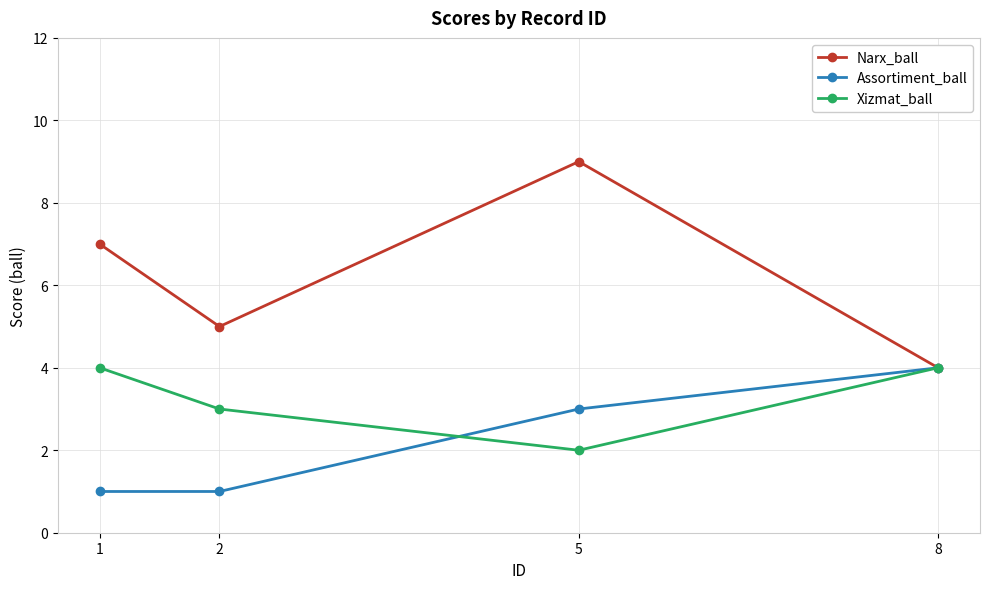

Which series has the widest spread of values?

Narx_ball